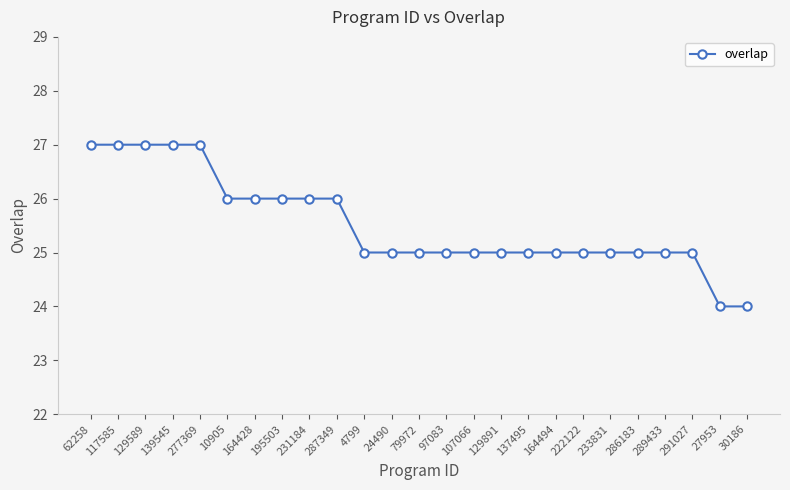

What is the label of the 1st point from the right?

30186